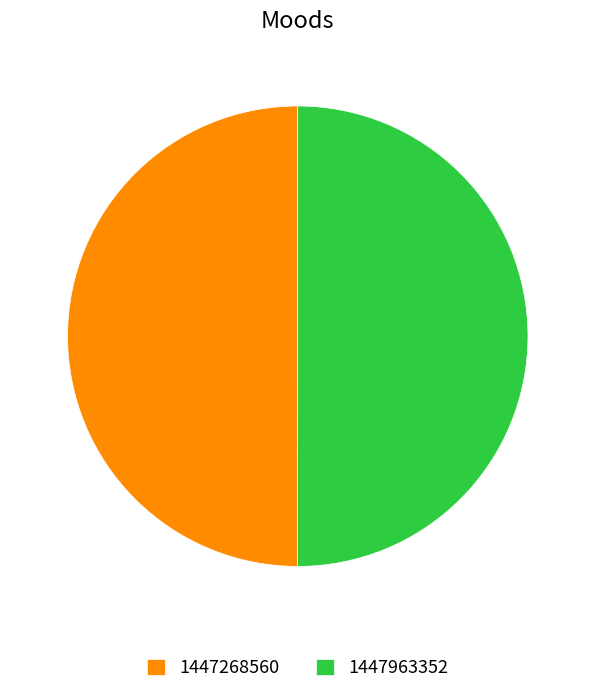

Do 1447963352 and 1447268560 together represent more than half of the pie?

Yes